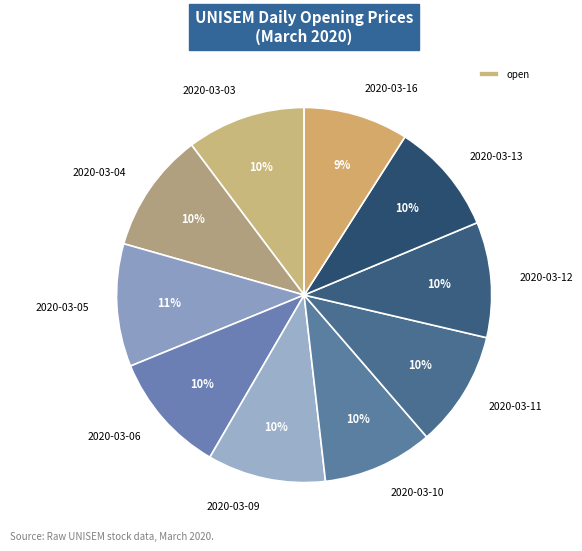

True or false: 2020-03-06 accounts for 19% of the total.

False